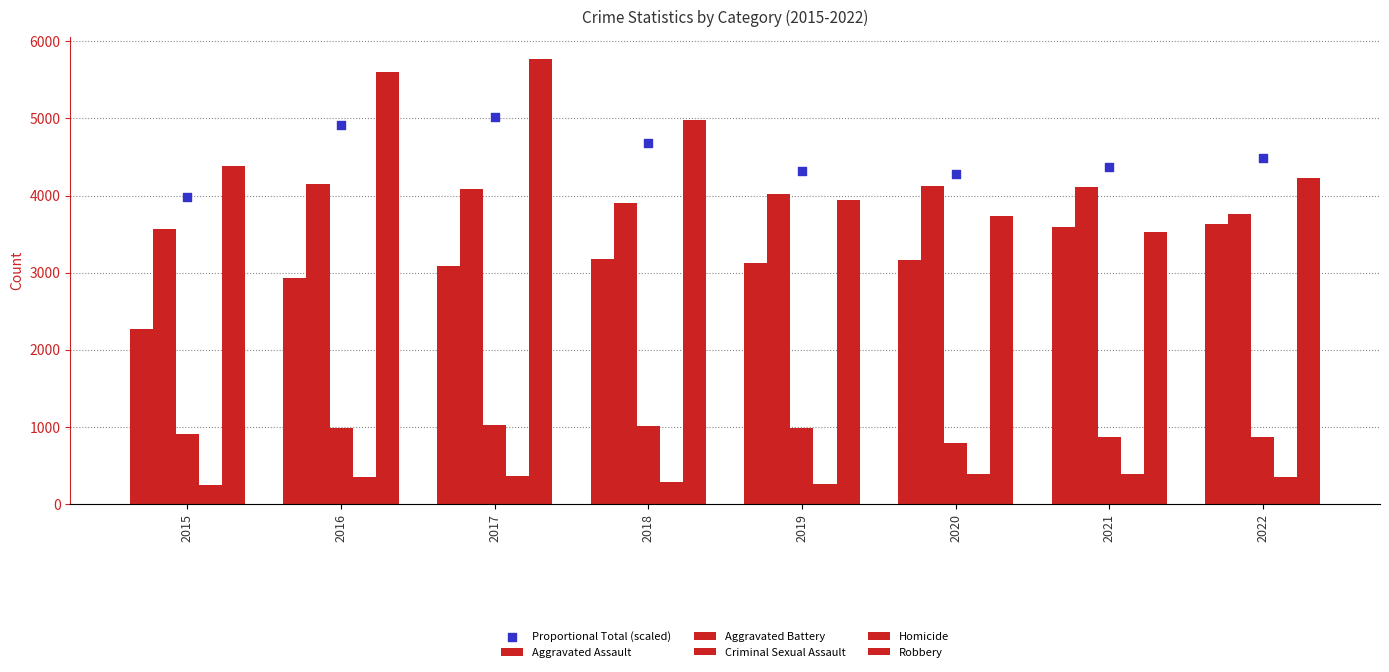

At how many categories does at least one series exceed 3206?

8